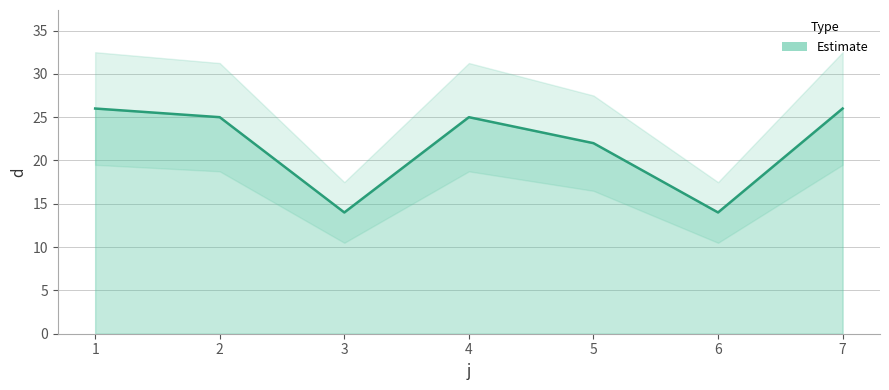

Rank the categories by value from highest to lowest.

1, 7, 2, 4, 5, 3, 6